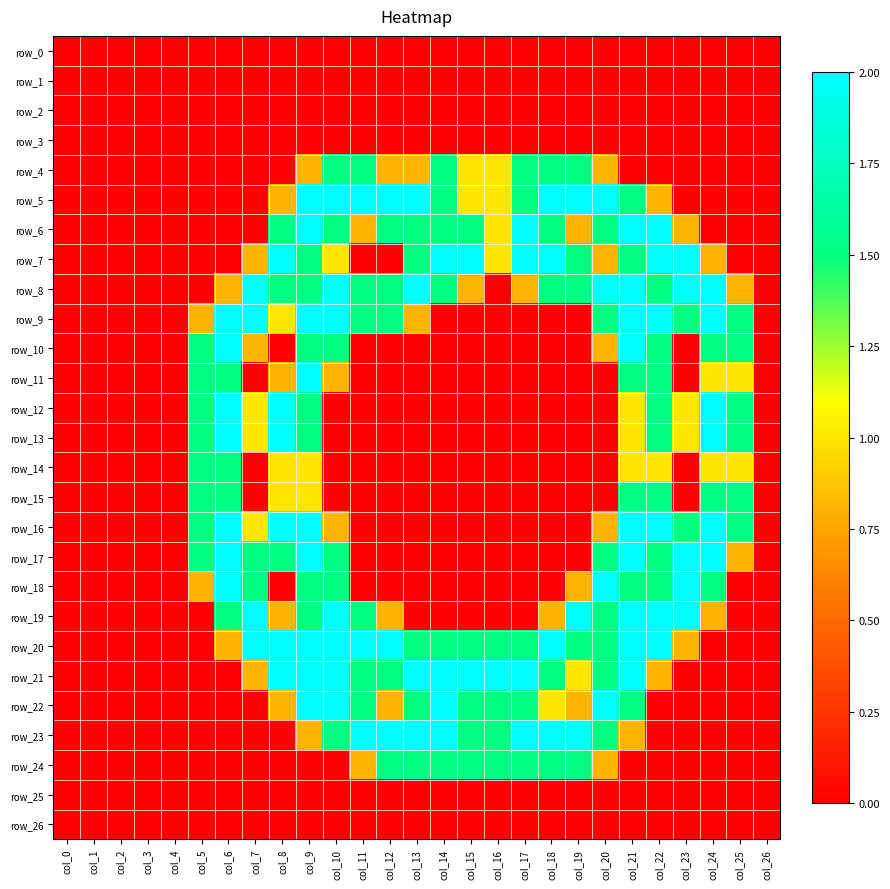

What value does the row_6 series have at col_14?

1.5